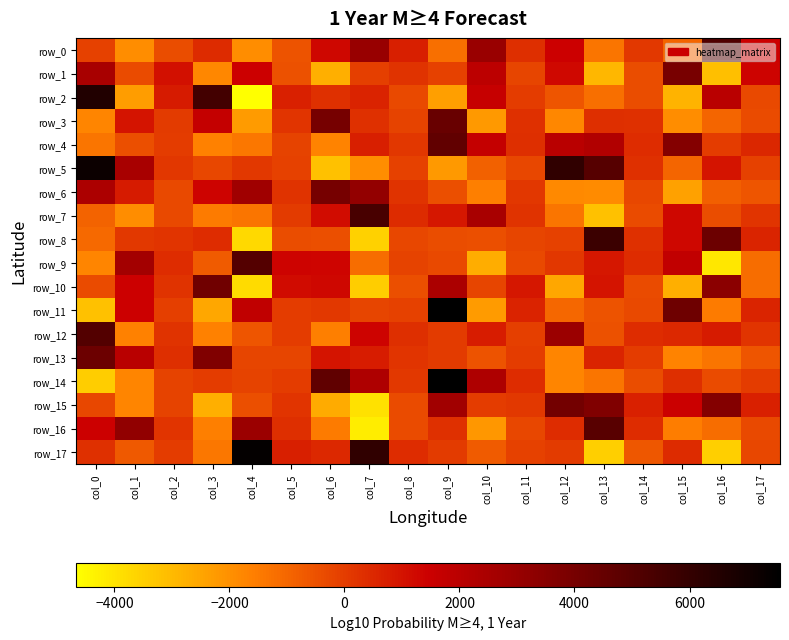

Is the value of row_15 at col_8 greater than the value of row_10 at col_10?

No